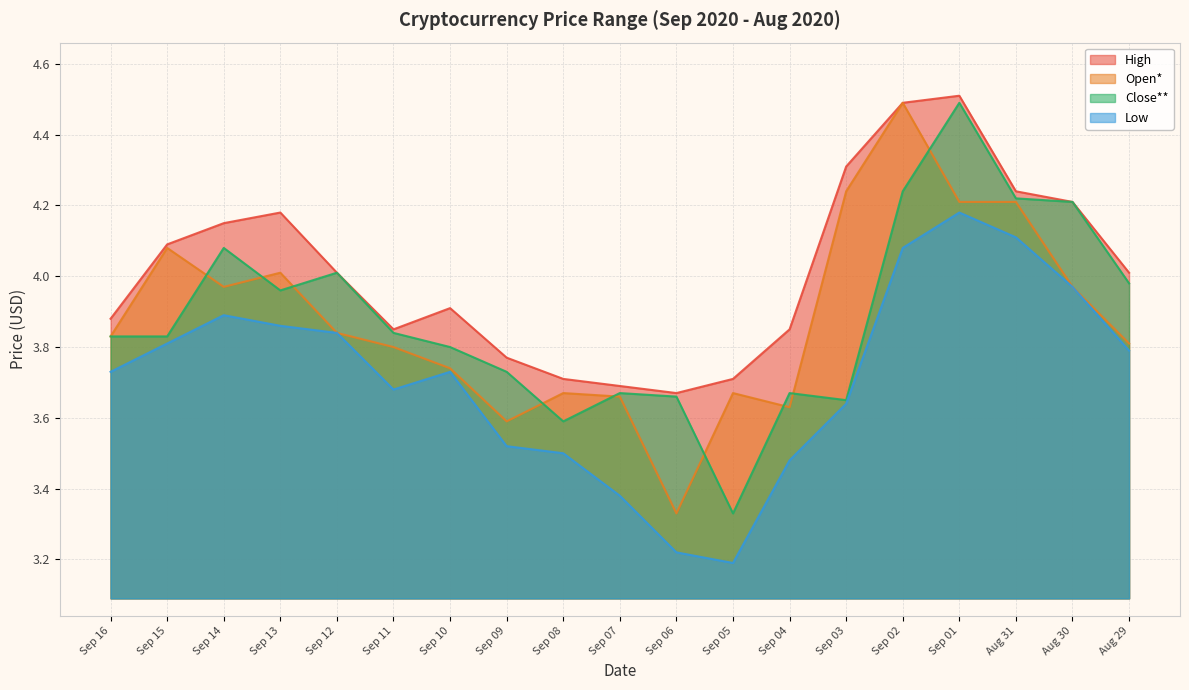

True or false: High and Low cross at least once.

False